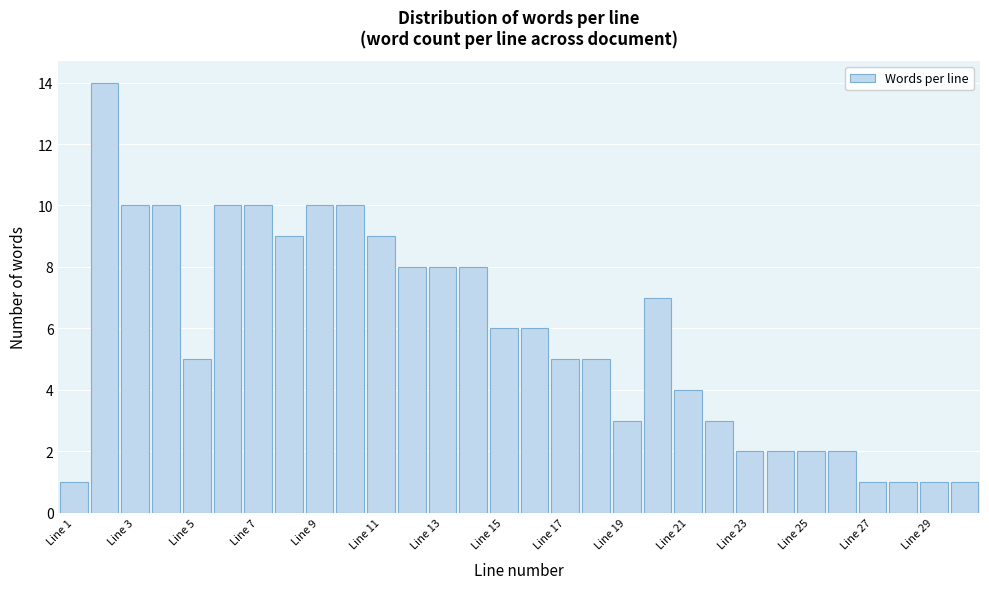

What is the height of the bar covering 7.5 to 8.5 on the x-axis? Neither the bar edges nor the heights are printed on the chart, so give them approximately, as read against the axes.

9